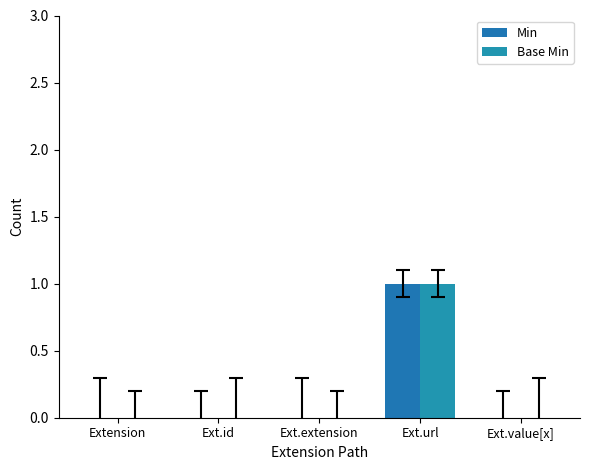

Reading left to right, transcribe all the data shown in this chart.

Min: 0	0	0	1	0
Base Min: 0	0	0	1	0